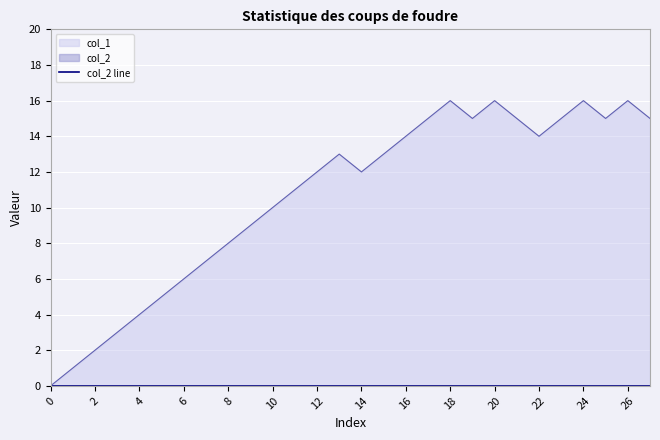

How many positive values are there?

27